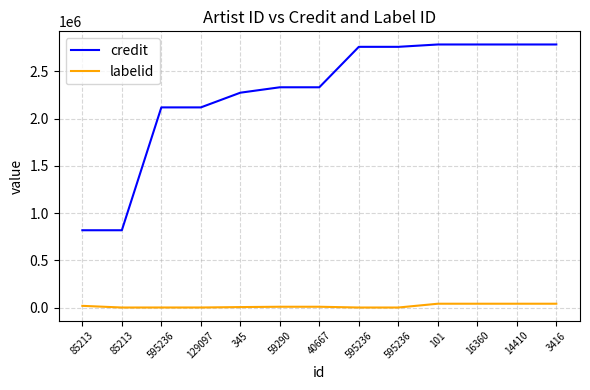

Does the chart display data point markers on the line(s)?

No